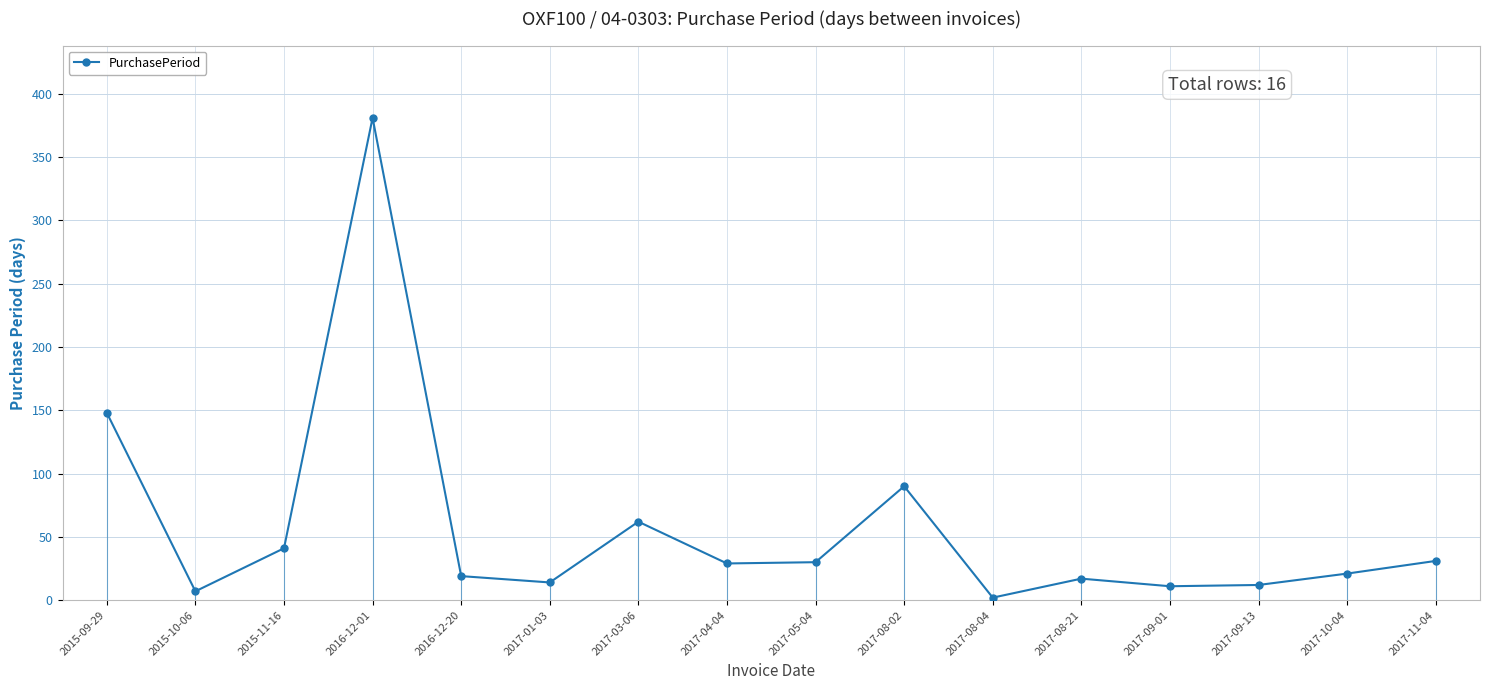

Read the value at 2017-10-04, to the nearest 10.

20